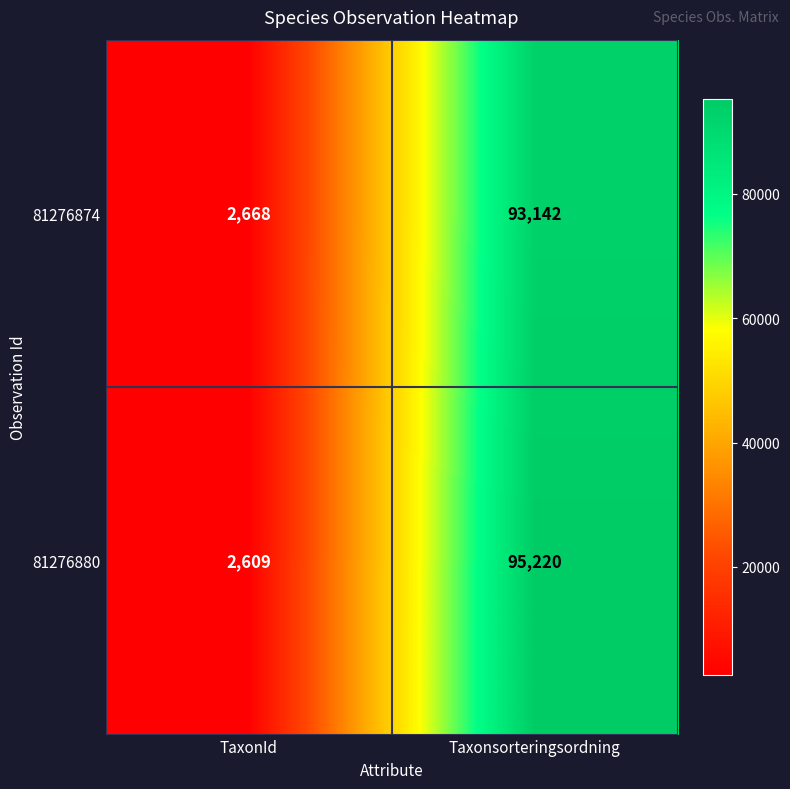

Reading left to right, extract all data points from this chart.

81276874: TaxonId=2668	Taxonsorteringsordning=93142
81276880: TaxonId=2609	Taxonsorteringsordning=95220